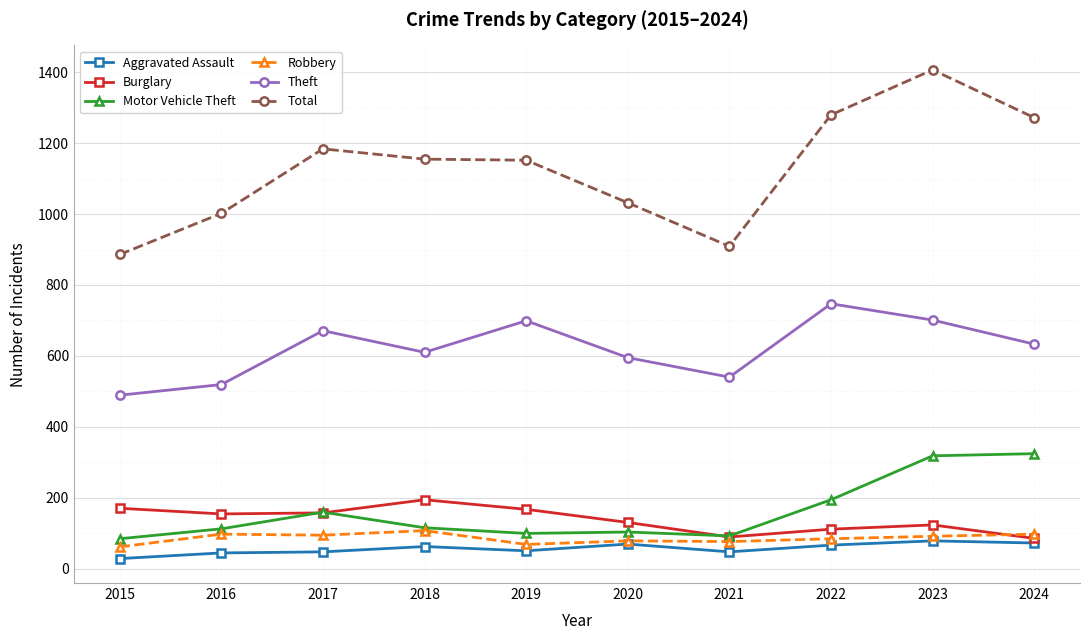

At how many categories does at least one series exceed 1198?

3